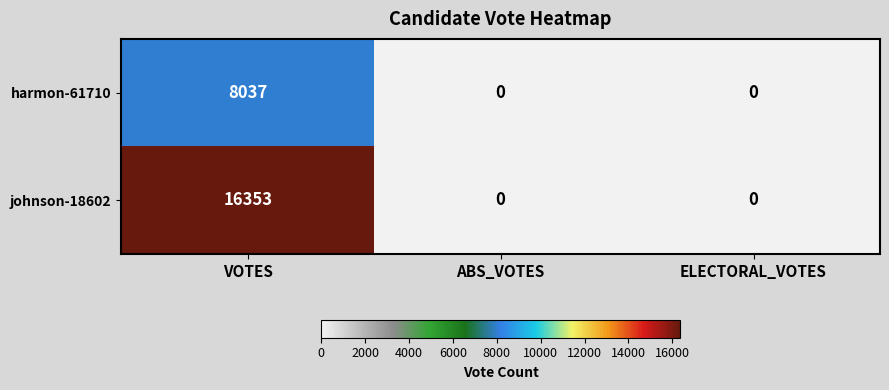

What is the difference between the harmon-61710 values at ABS_VOTES and VOTES?

8037